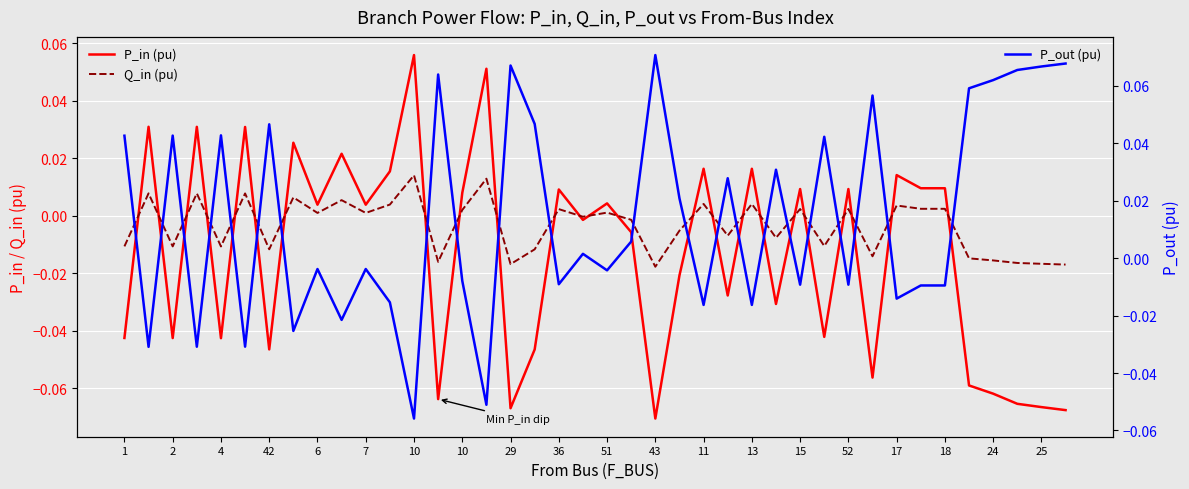

How many times do P_out (pu) and P_in (pu) cross each other?

24